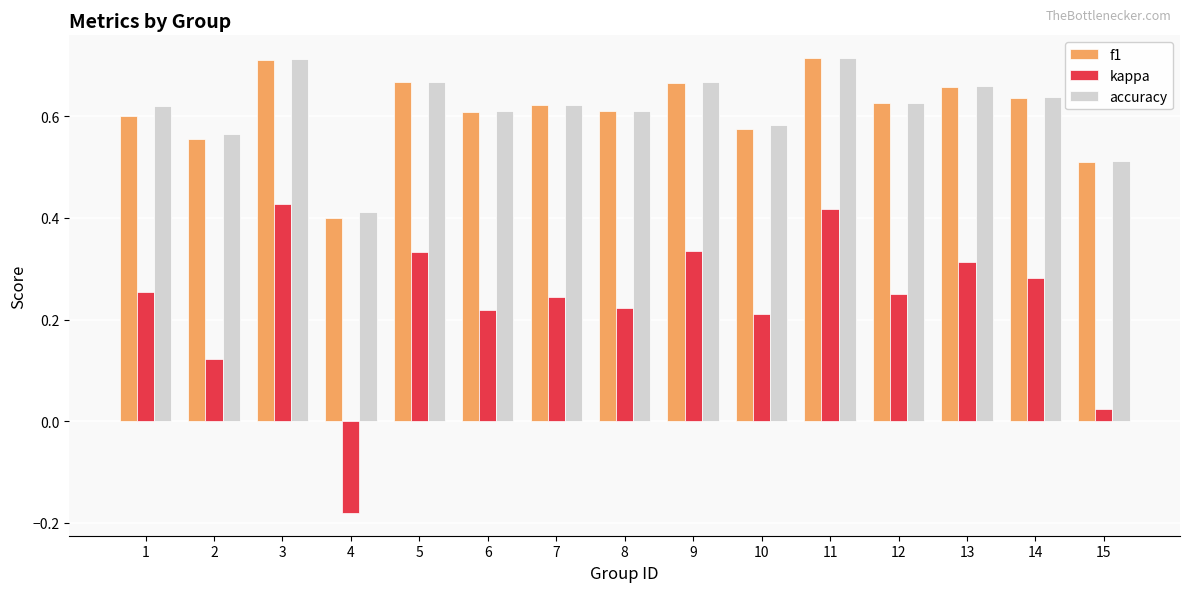

At which label is kappa closest to 0?

15